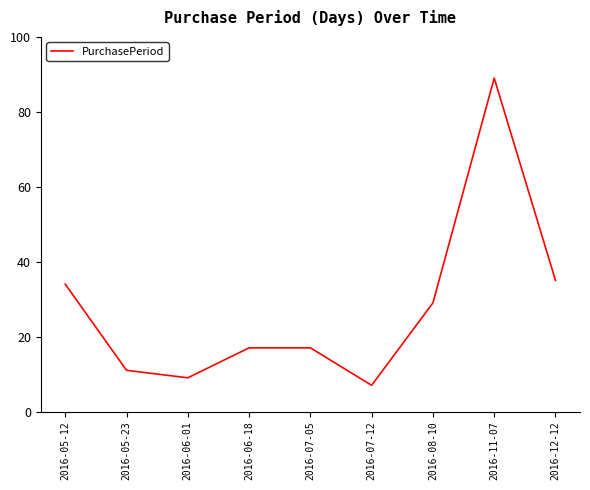

Count the number of data series in this chart.

1